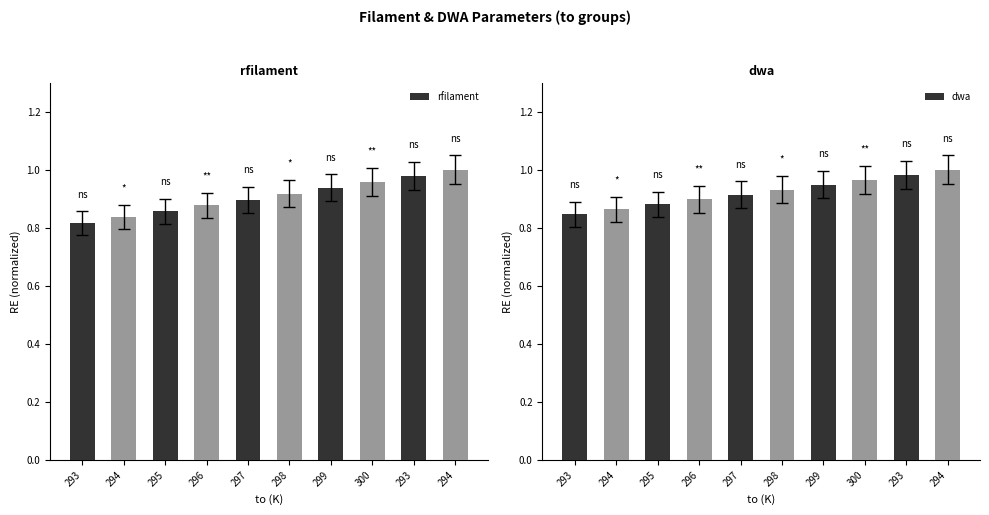

At which category does the chart reach its peak across all series?

294